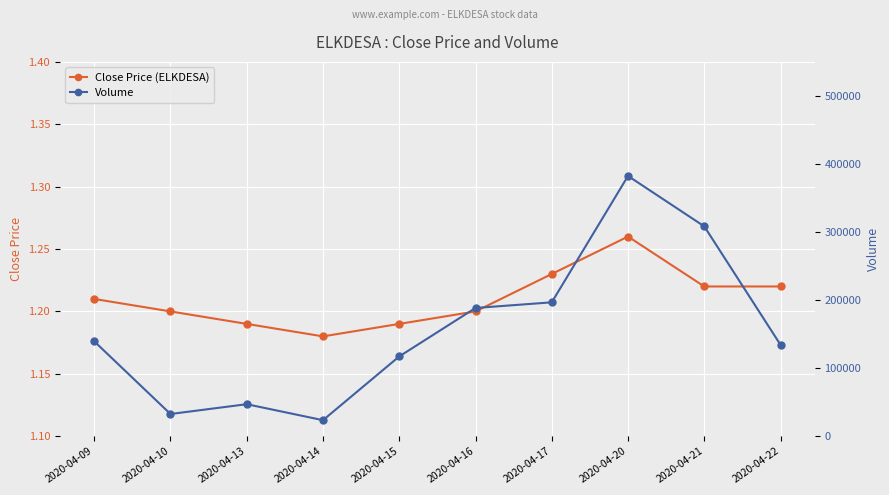

How many interior local peaks does the Close Price (ELKDESA) series have?

1